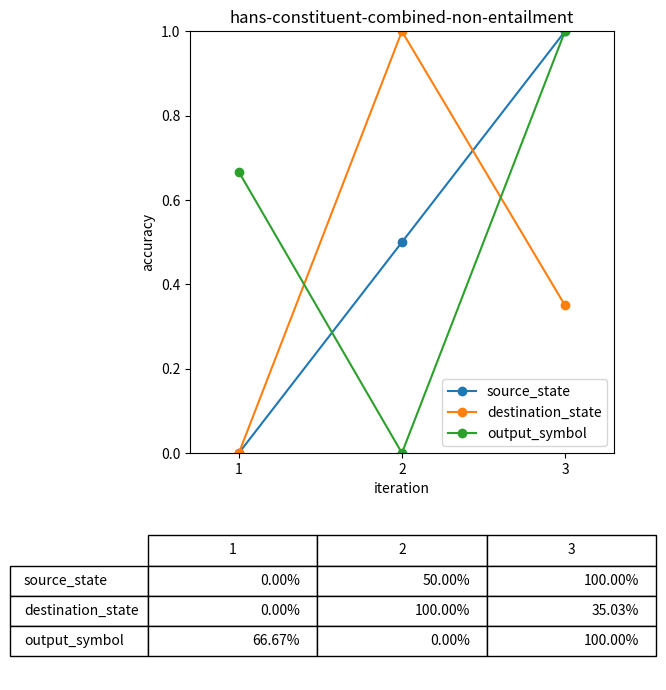

What is the highest value of the destination_state series?

1.0